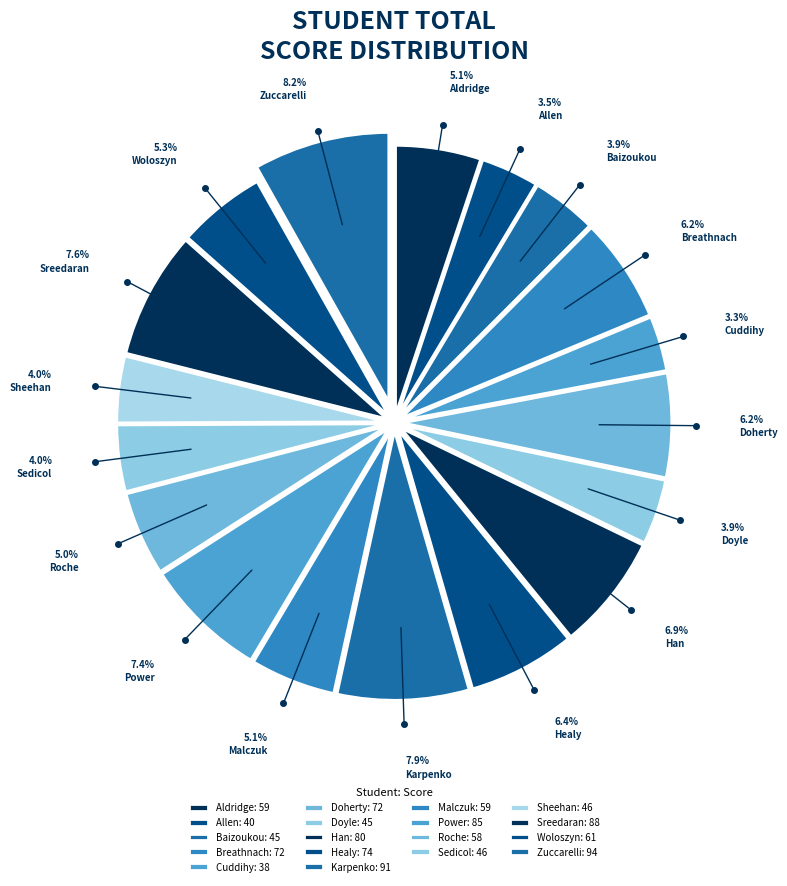

Is there a majority slice in this chart?

No